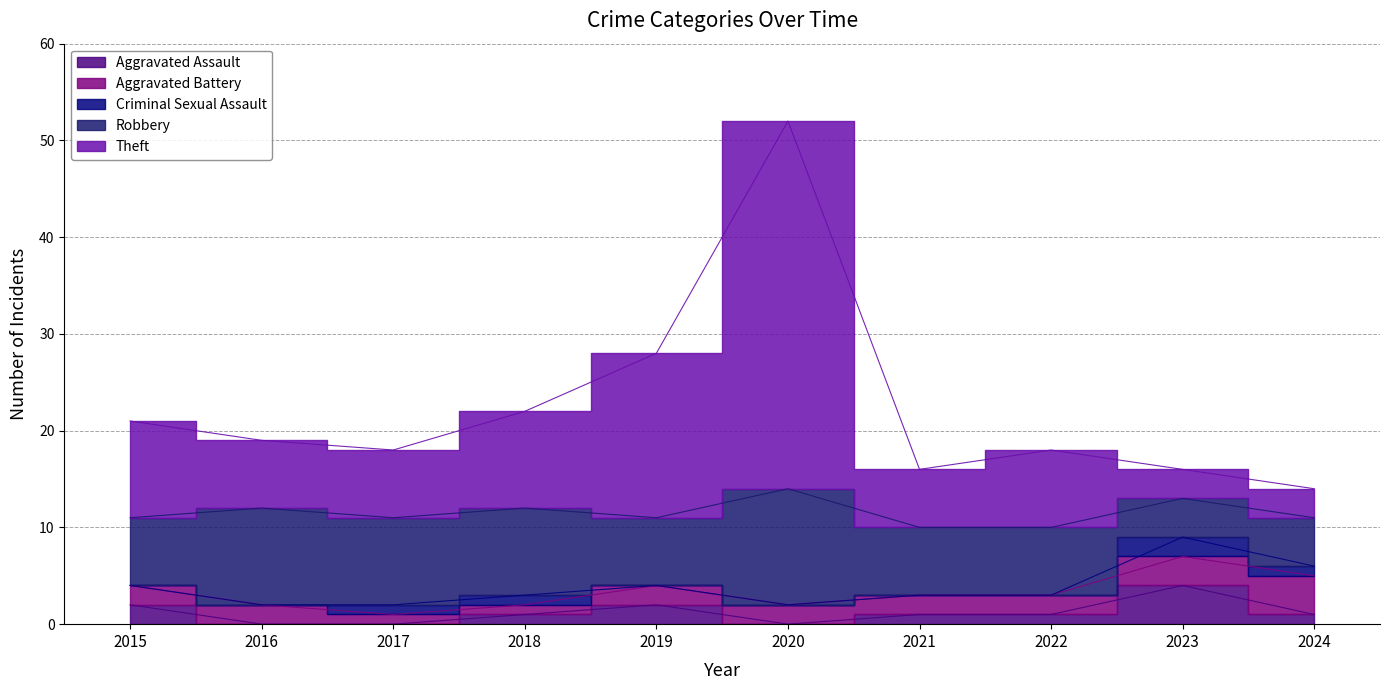

How many distinct data groups are displayed?

5